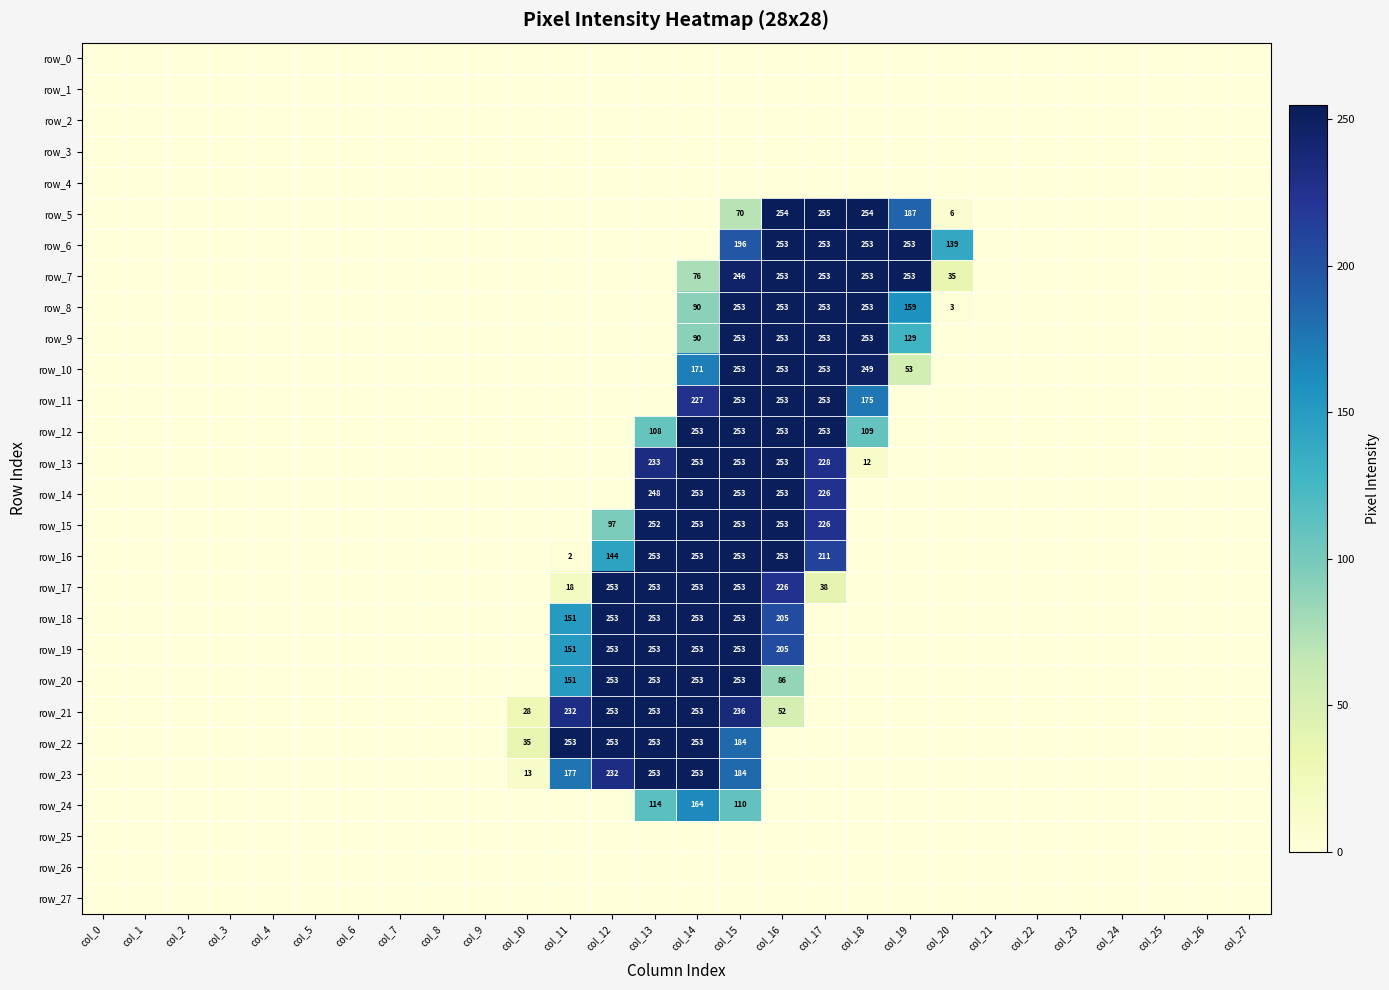

Count the number of categories in the chart.

28